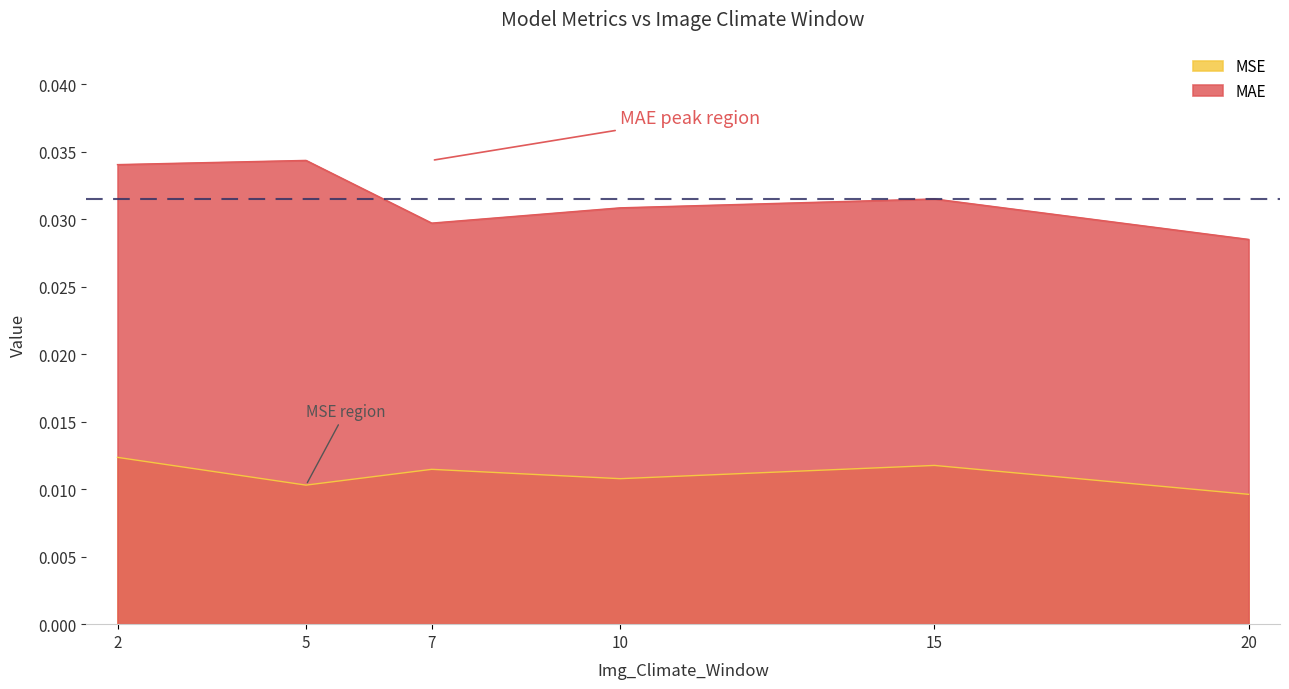

Where is the first local minimum for MSE?

5